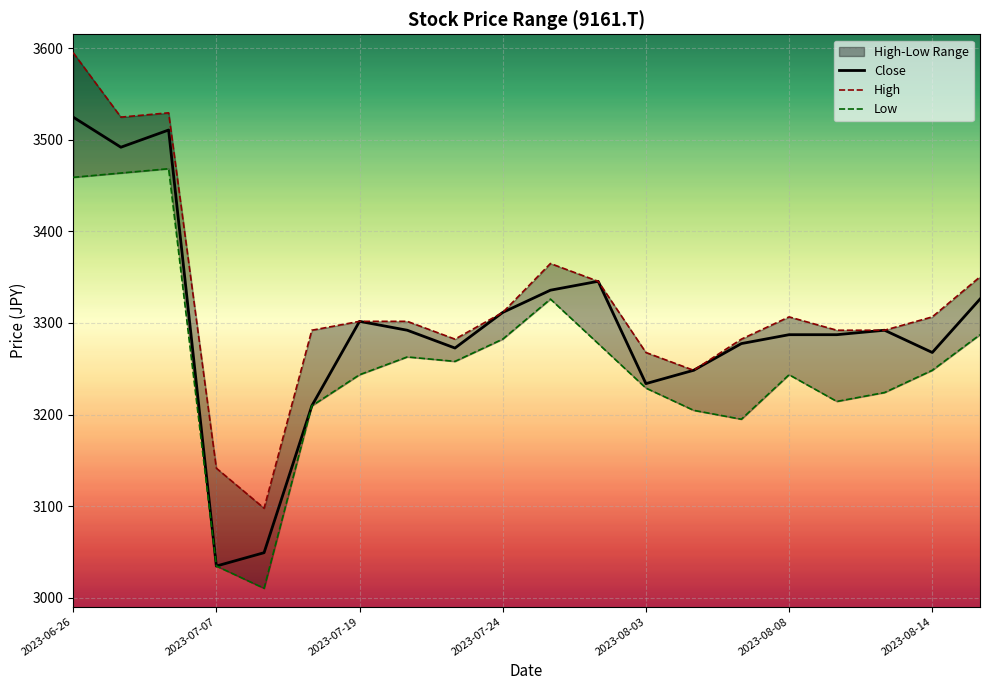

True or false: High and Low intersect in this chart.

False